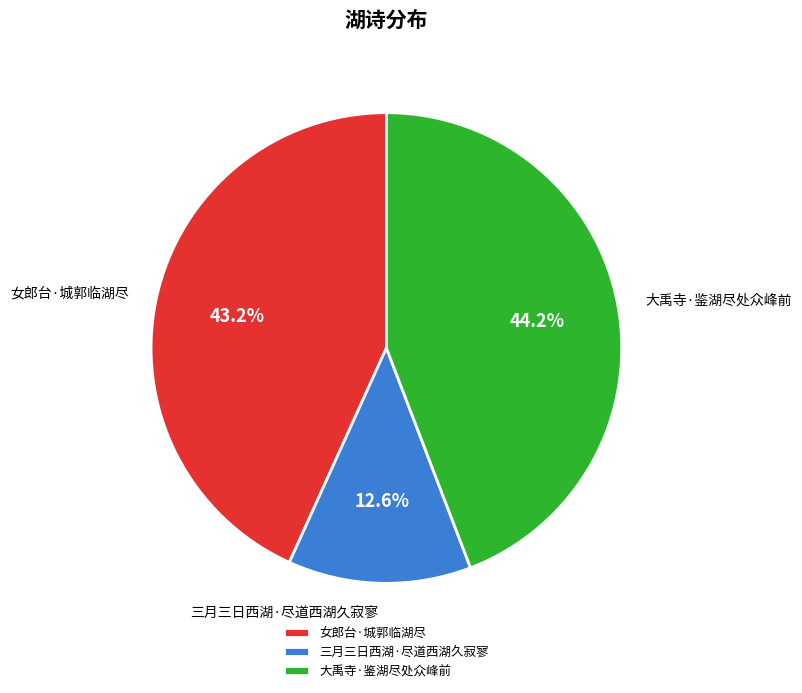

Rank the categories by value from lowest to highest.

三月三日西湖·尽道西湖久寂寥, 女郎台·城郭临湖尽, 大禹寺·鉴湖尽处众峰前